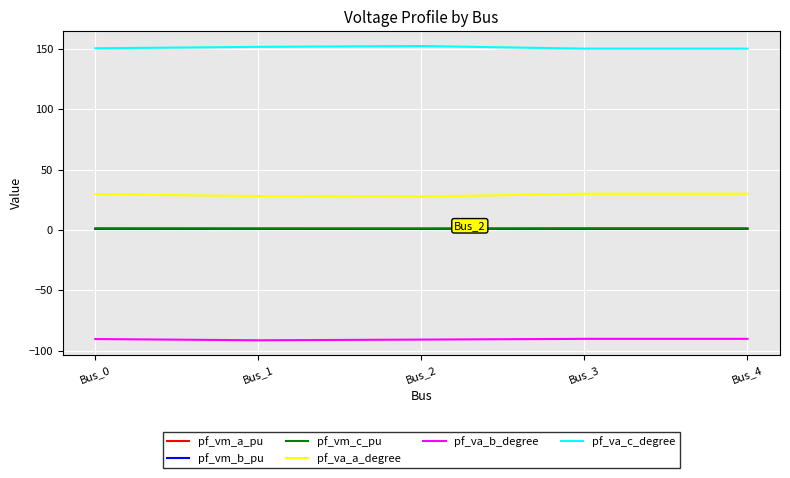

Is this an area chart (filled region under the line)?

No